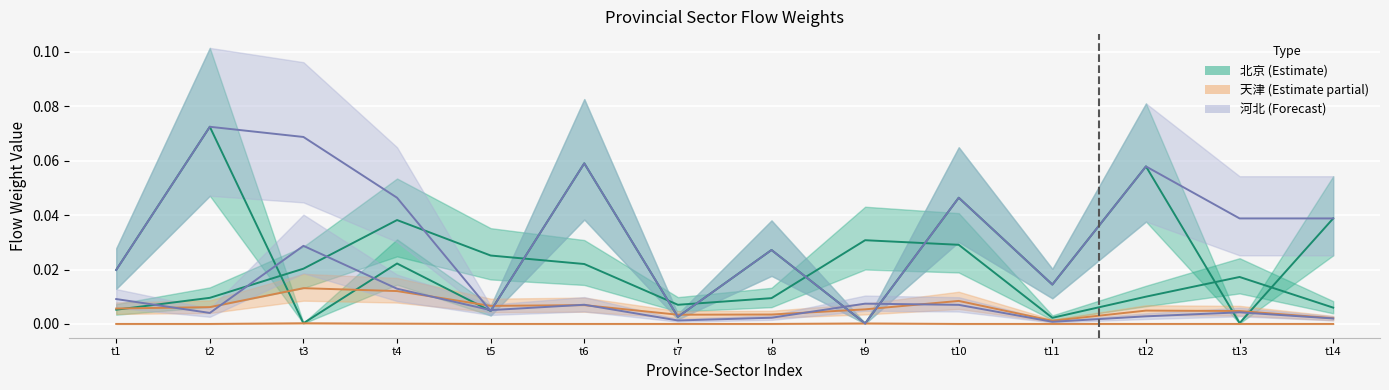

How many interior local valleys does the 北京-非农部门 series have?

2